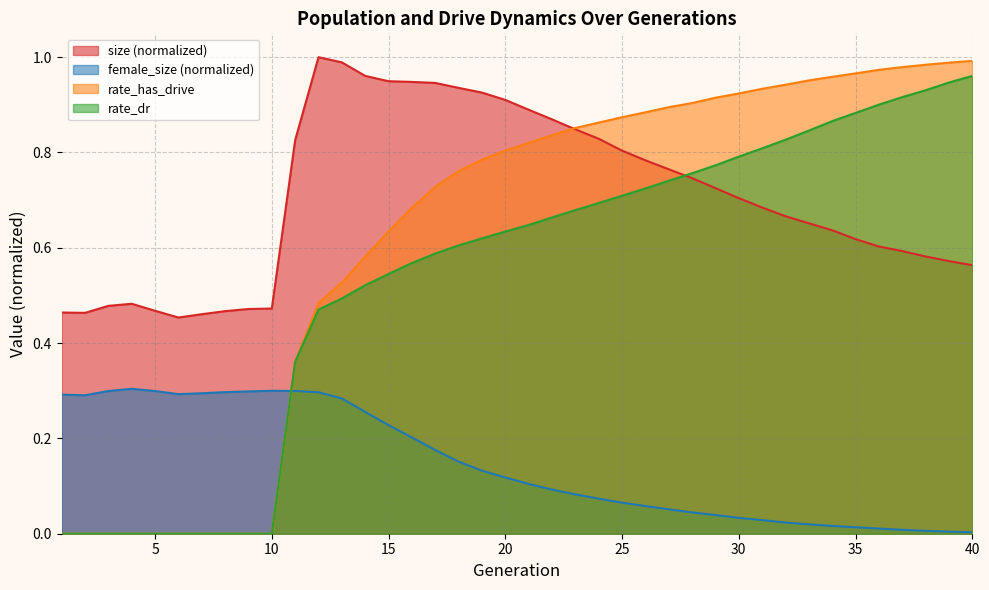

Does the chart display data point markers on the line(s)?

No